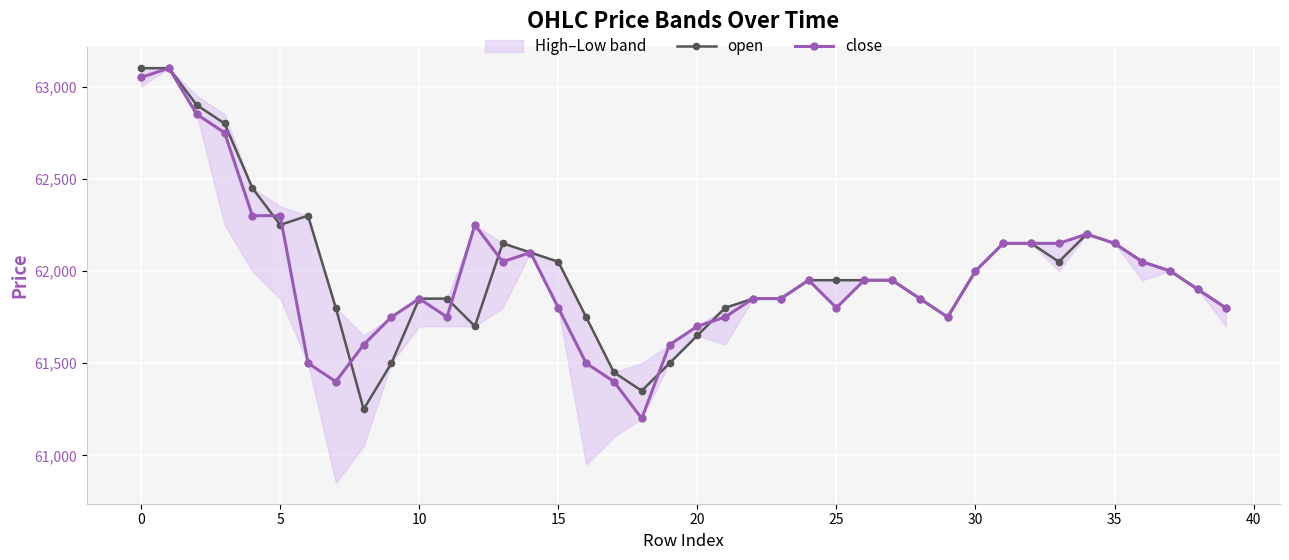

What is the sum of all close values?

2479050